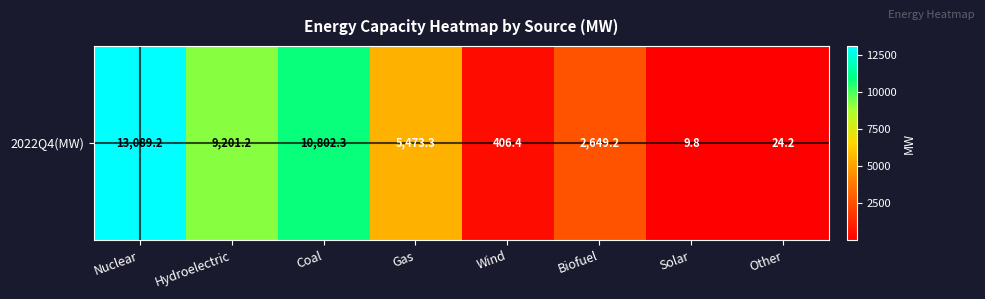

List the labels in order of value, largest first.

Nuclear, Coal, Hydroelectric, Gas, Biofuel, Wind, Other, Solar